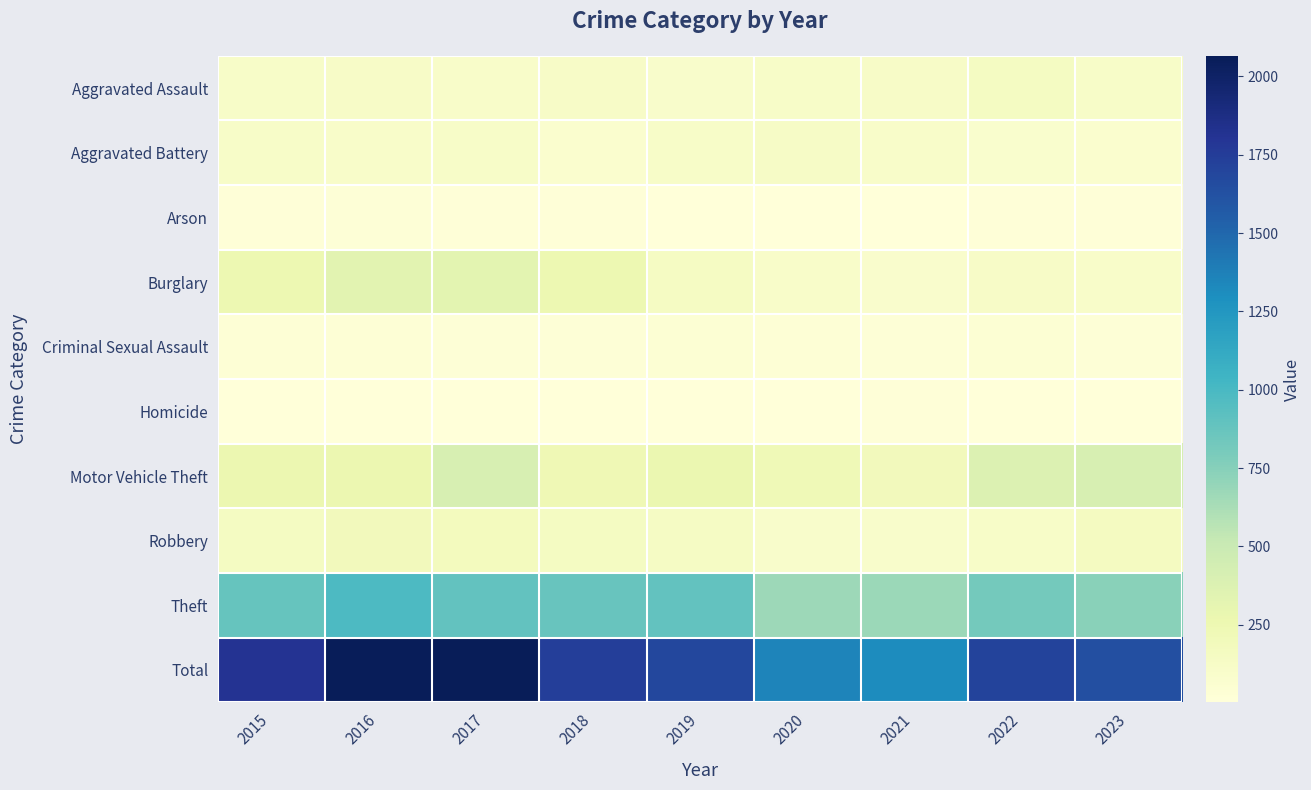

Count the number of data series in this chart.

10